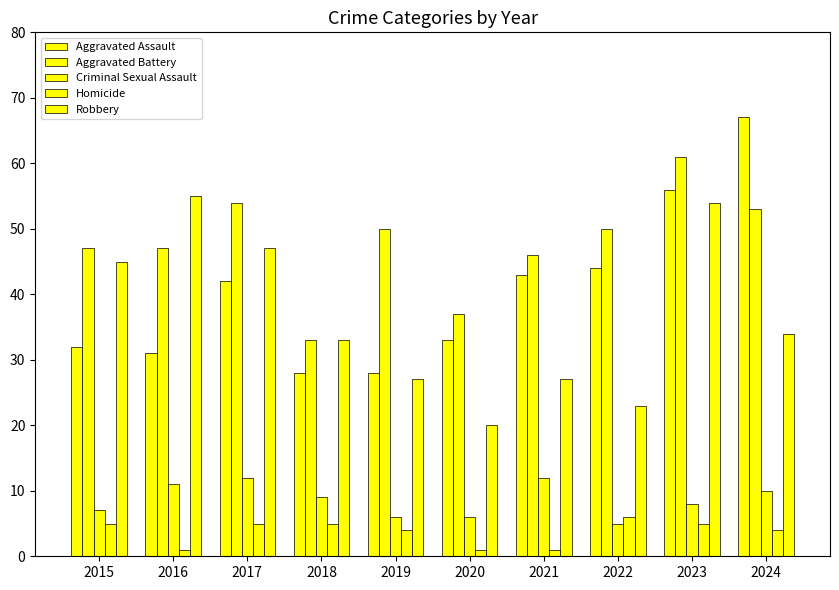

Where is Robbery nearest to the value 37?

2024